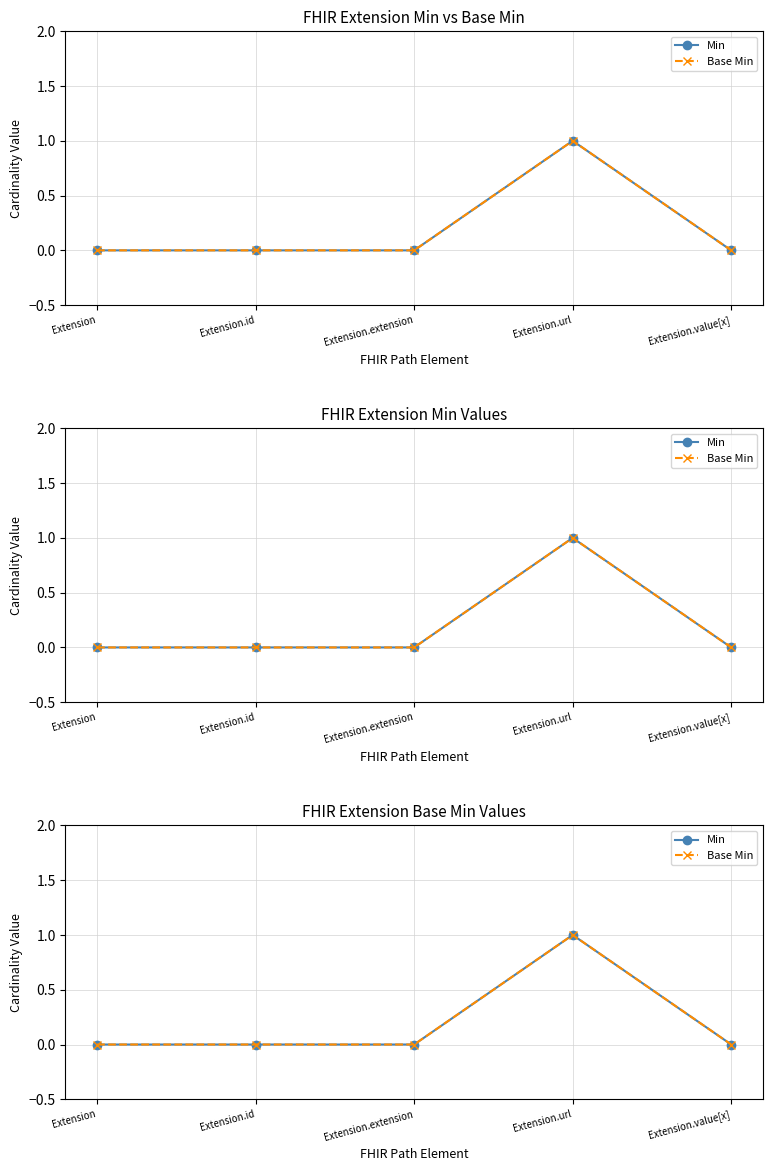

Is the value of Base Min at Extension.value[x] greater than the value of Min at Extension.url?

No